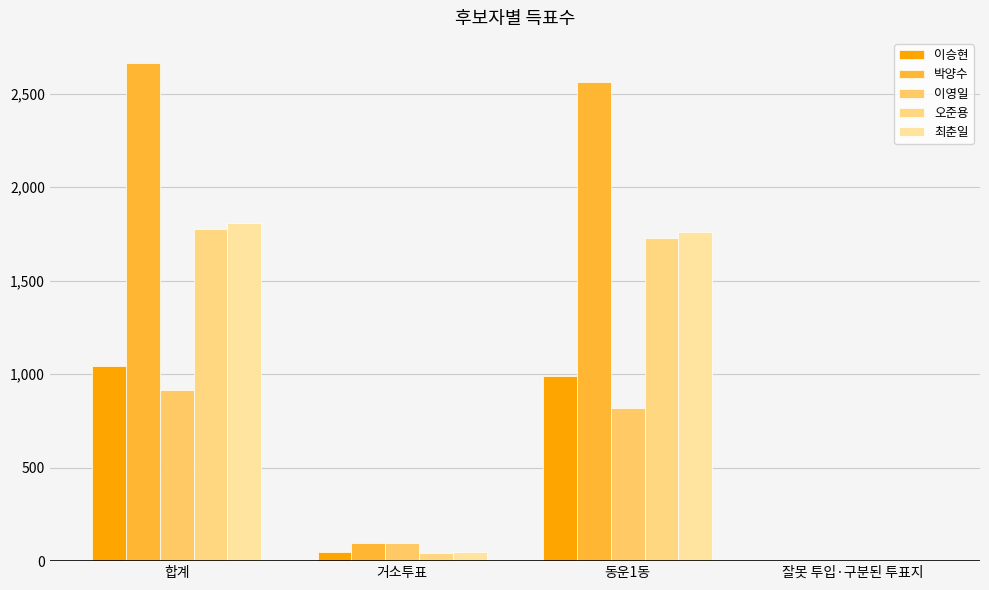

How many data points does each series have?

4